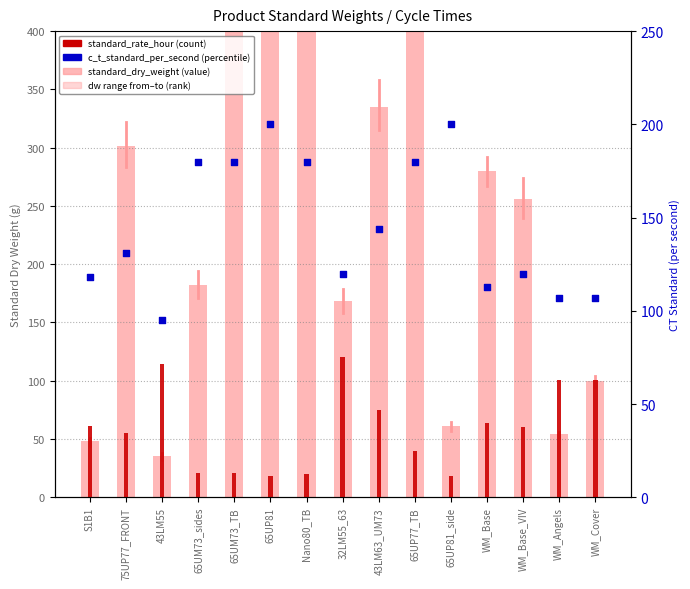

What is the total value across all series at WM_Base_VIV?

436